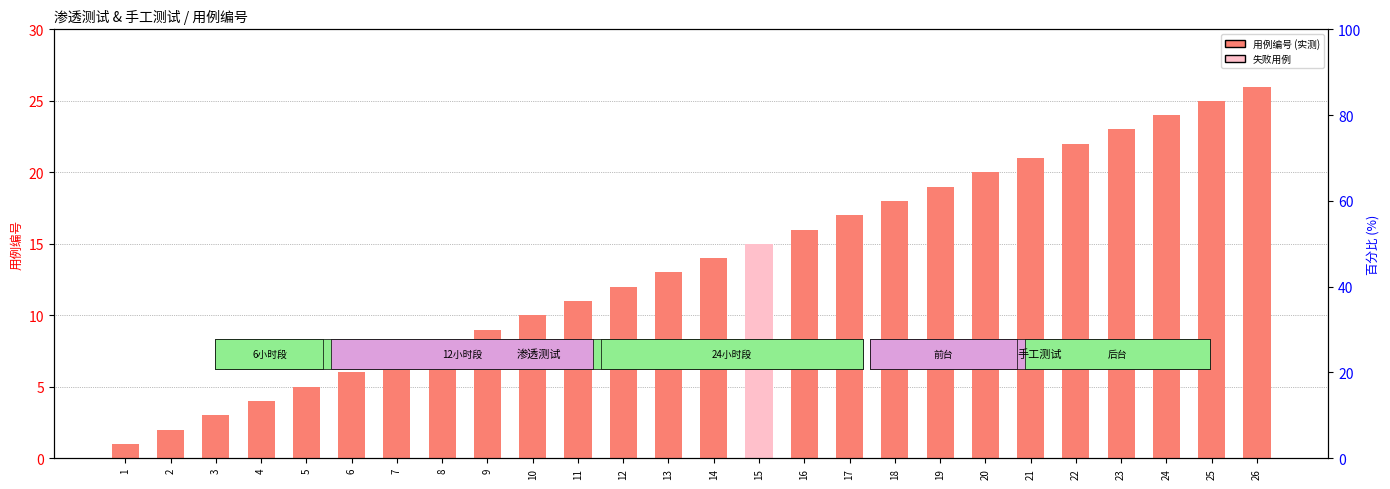

Reading left to right, extract all data points from this chart.

1	2	3	4	5	6	7	8	9	10	11	12	13	14	15	16	17	18	19	20	21	22	23	24	25	26